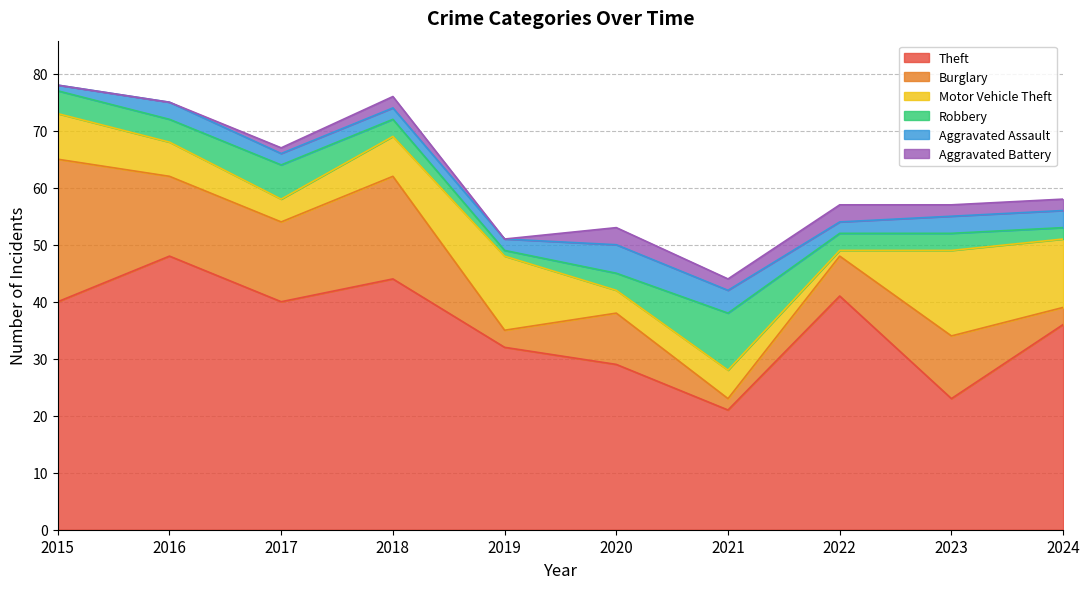

How many lines are shown in the chart?

6